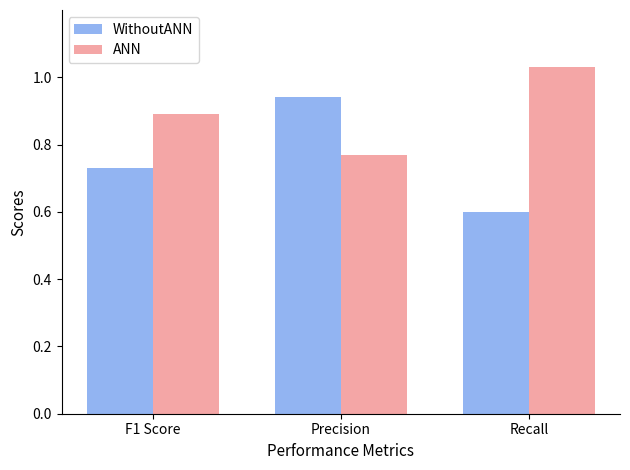

Are the bars grouped side by side (vs. stacked)?

Yes